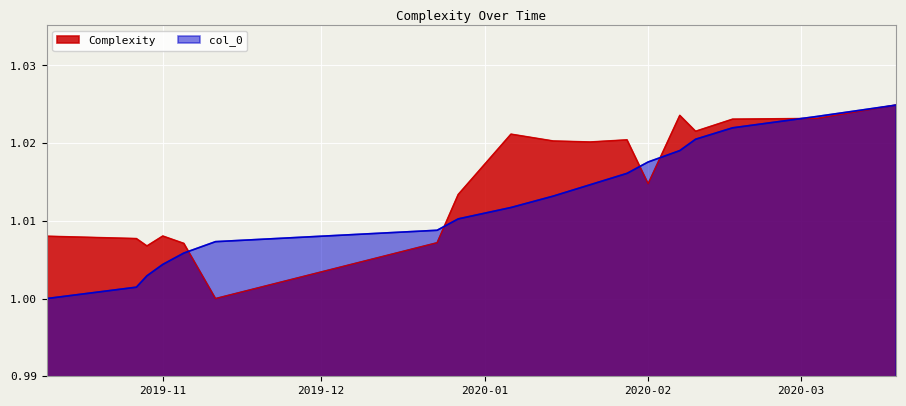

What are all the series names shown in the legend?

Complexity, col_0